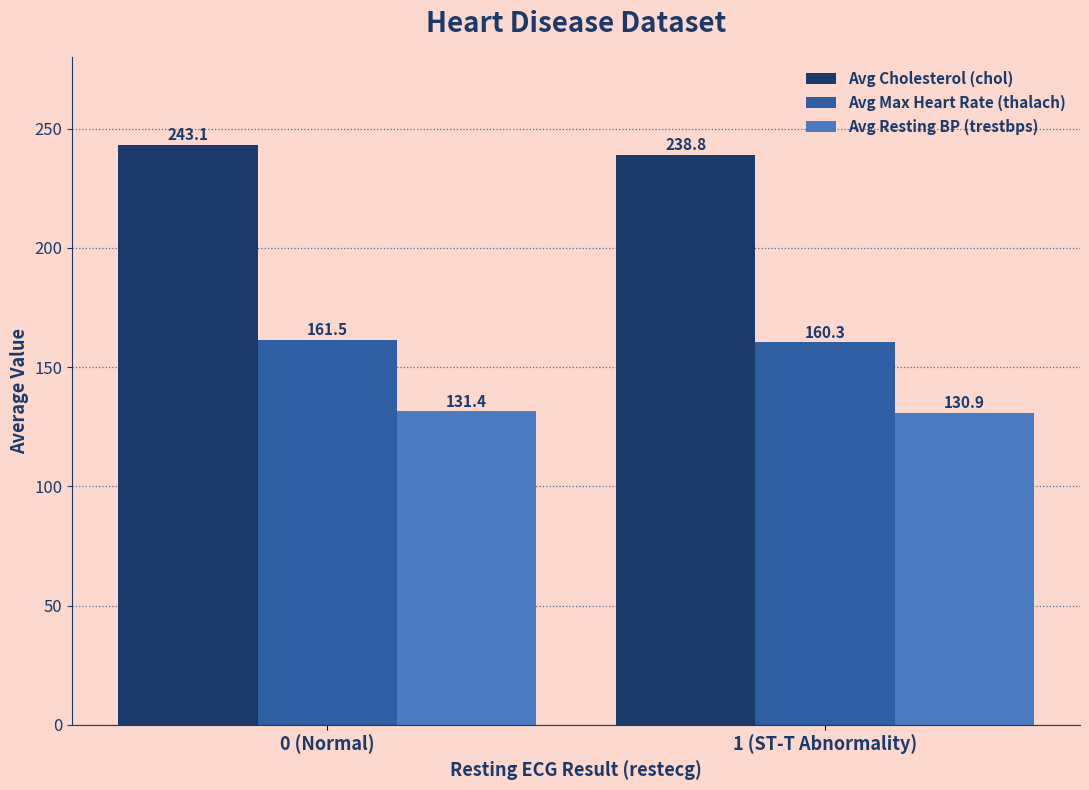

At which label is Avg Resting BP (trestbps) closest to 131?

1 (ST-T Abnormality)